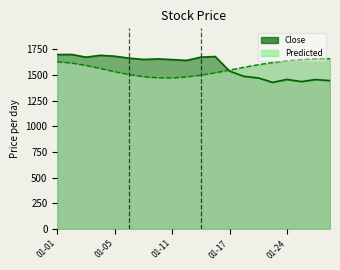

True or false: Close and Predicted intersect in this chart.

True